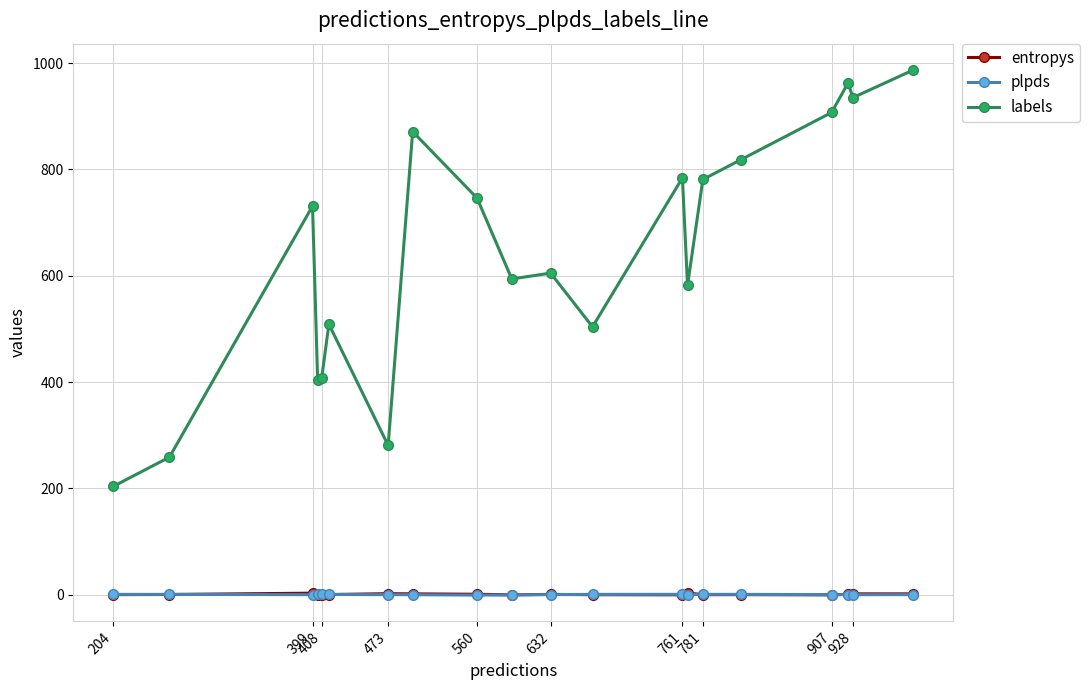

Which series has the widest spread of values?

labels